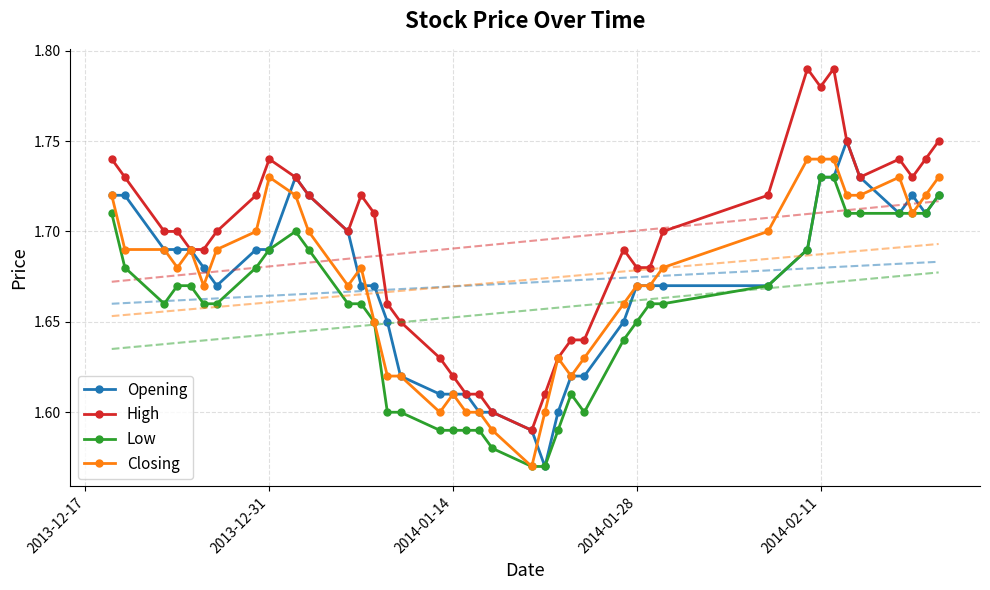

True or false: High and Low intersect in this chart.

False